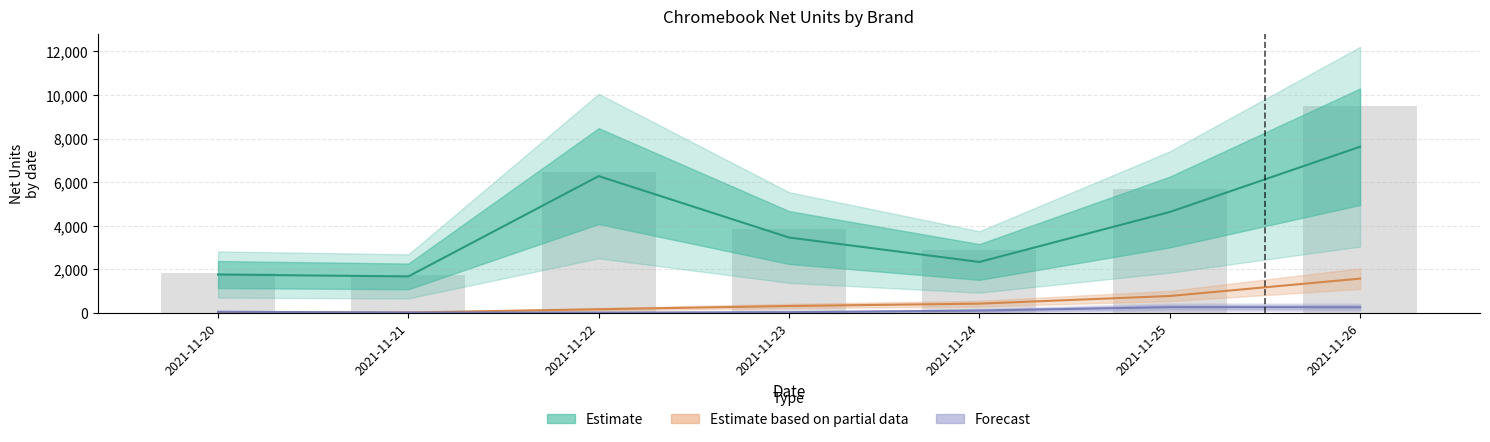

The chart shows a value of 435 at 2021-11-24. True or false?

True